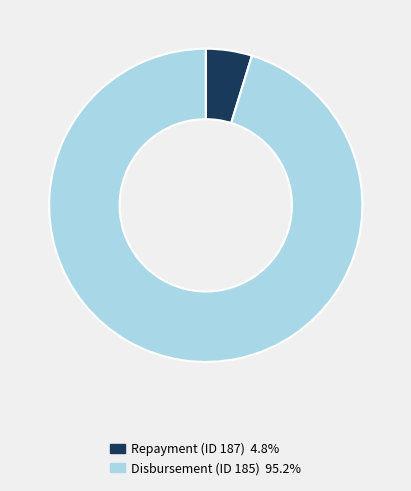

How many slices are in this pie chart?

2